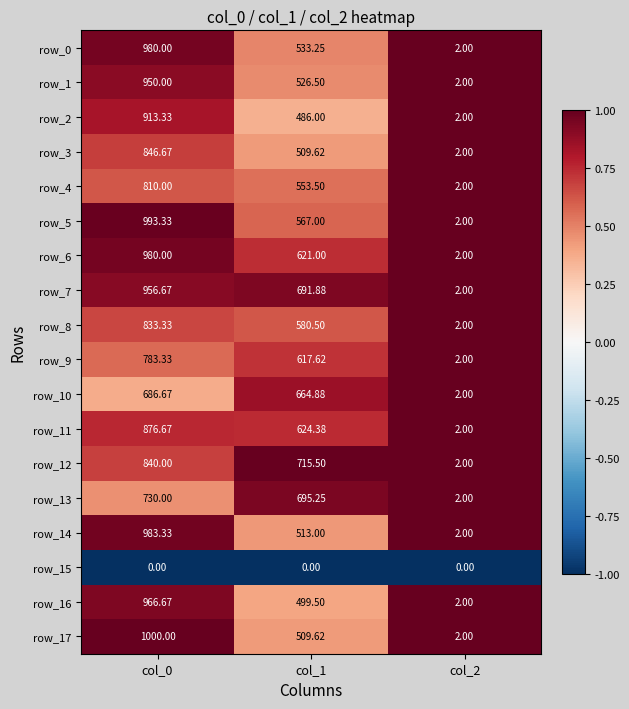

Is the value of row_5 at col_1 greater than the value of row_17 at col_2?

Yes